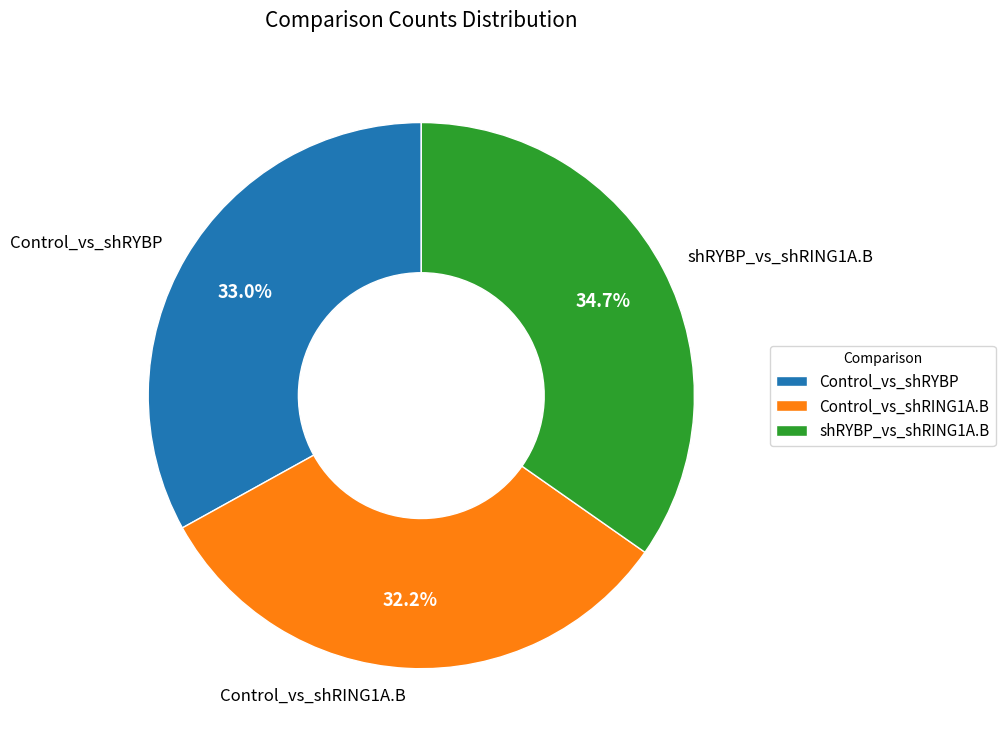

Does Control_vs_shRING1A.B represent more than half of the total?

No